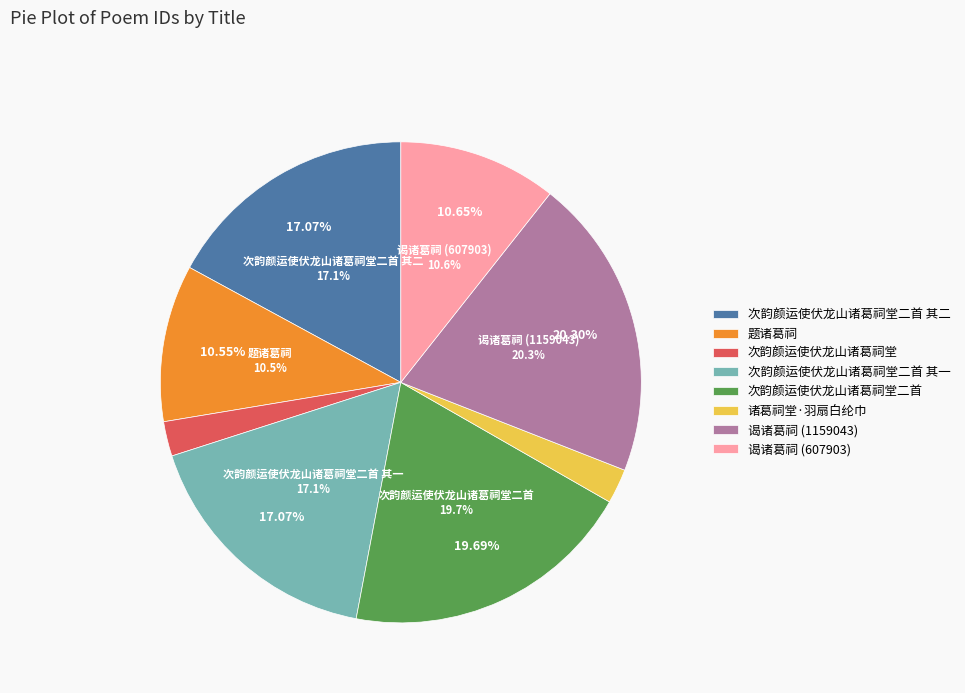

True or false: 谒诸葛祠 (1159043) accounts for 20% of the total.

True